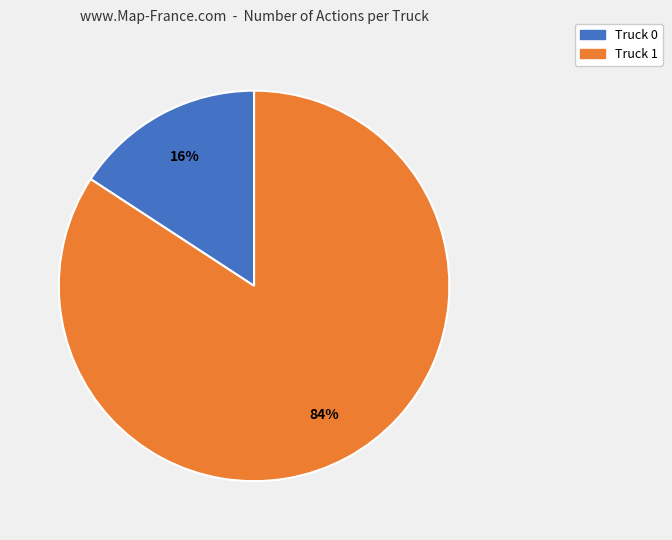

Between Truck 1 and Truck 0, which is larger?

Truck 1